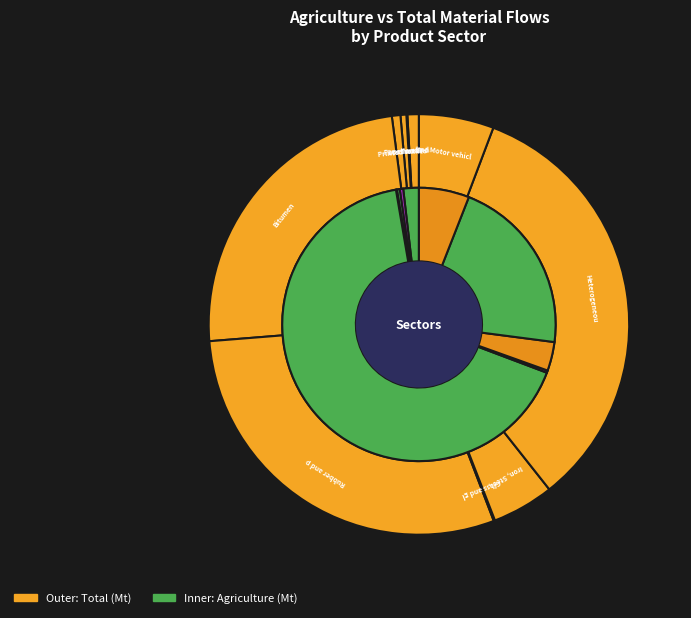

How many segments does this pie chart have?

10